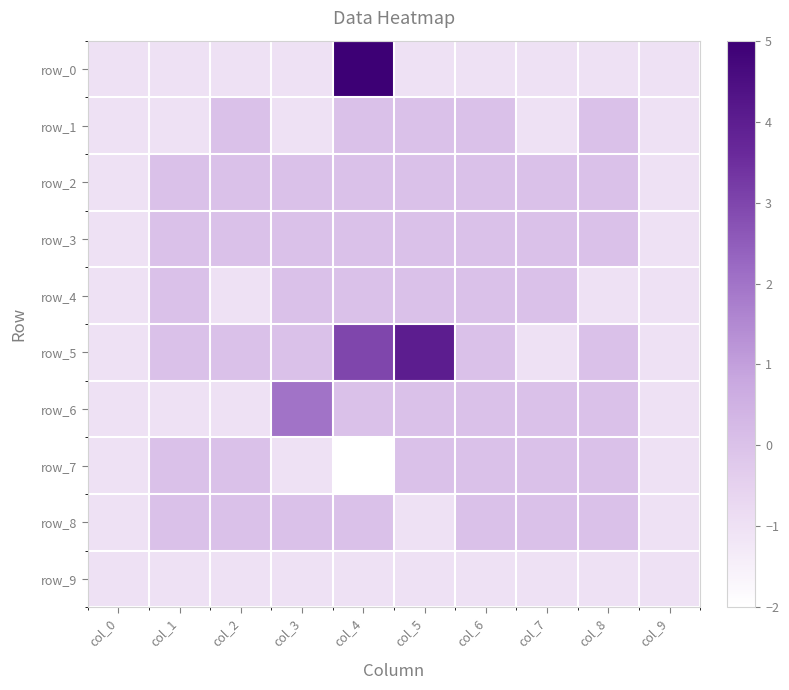

Which series changed the most between col_4 and col_6?

row_0